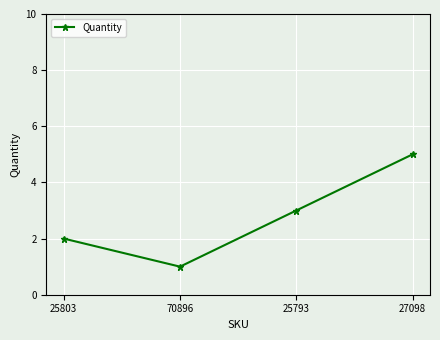

The value at 25803 is 2. True or false?

True